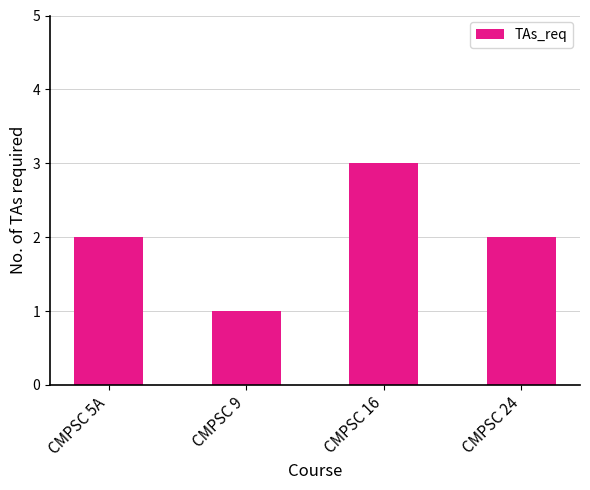

What is the label of the 2nd bar from the left?

CMPSC 9